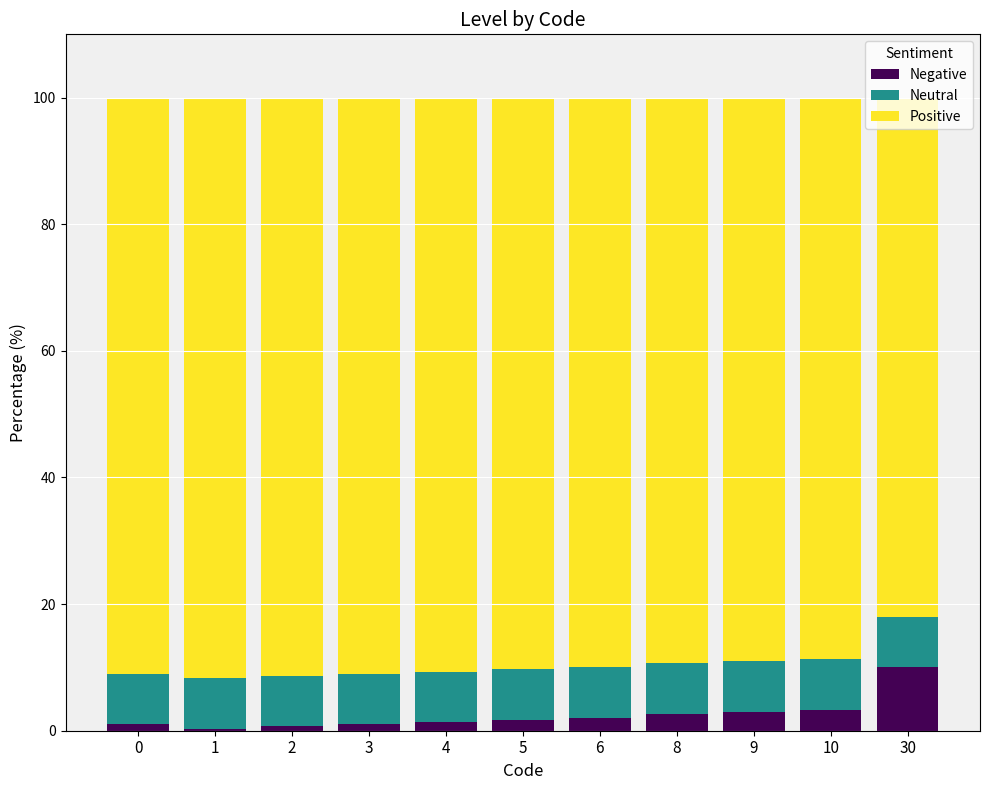

How many categories are shown in the chart?

11